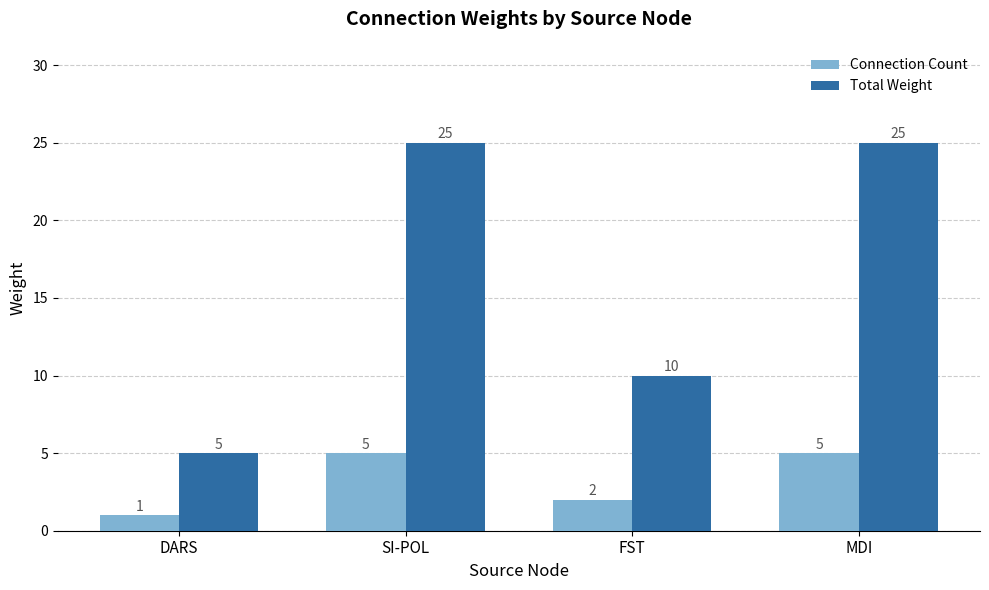

What is the total value across all series at FST?

12